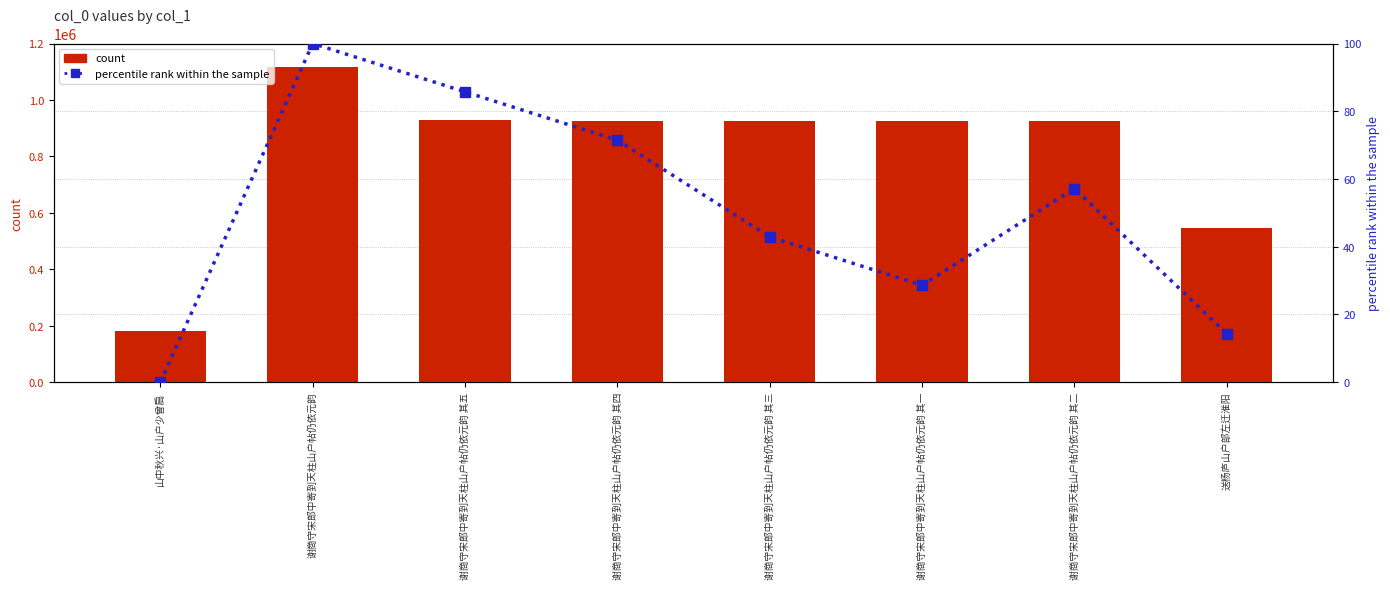

At which category is the sum across all series the highest?

谢商守宋郎中寄到天柱山户帖仍依元韵